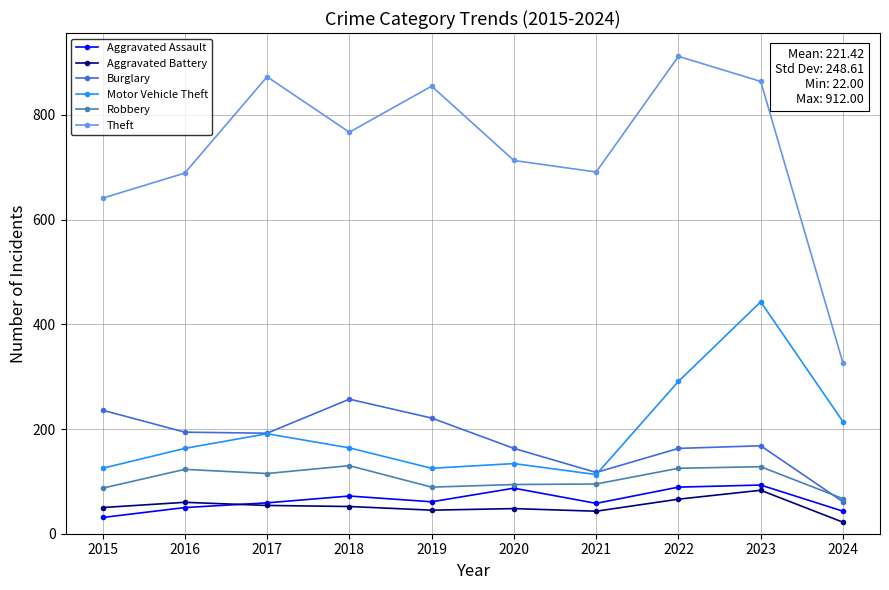

What is the value of the Motor Vehicle Theft point at the 5th from the left?

125